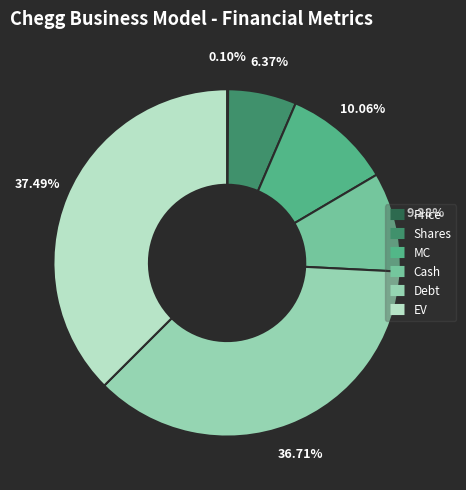

Is it true that EV is 32% of the pie?

False